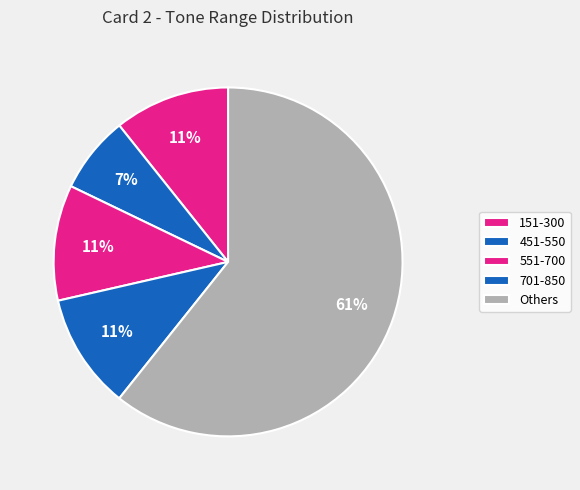

How many slices are in this pie chart?

5